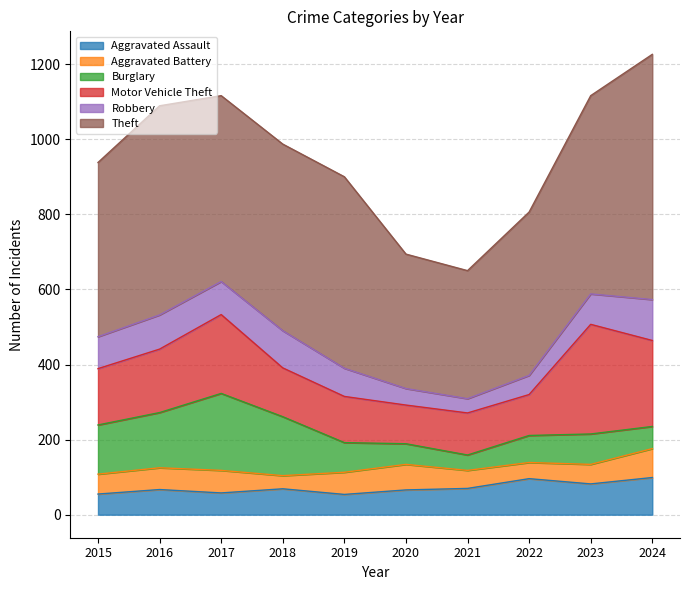

What is the value of the Theft point at the 7th from the left?

341